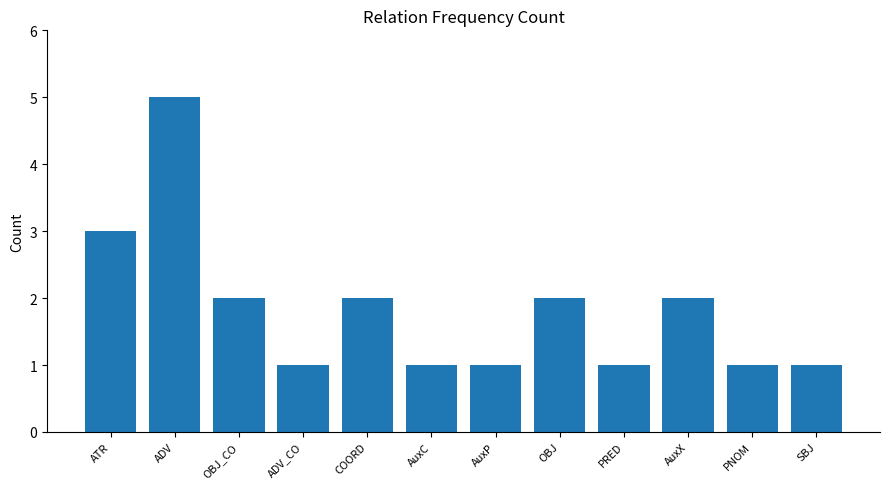

What is the greatest value displayed?

5